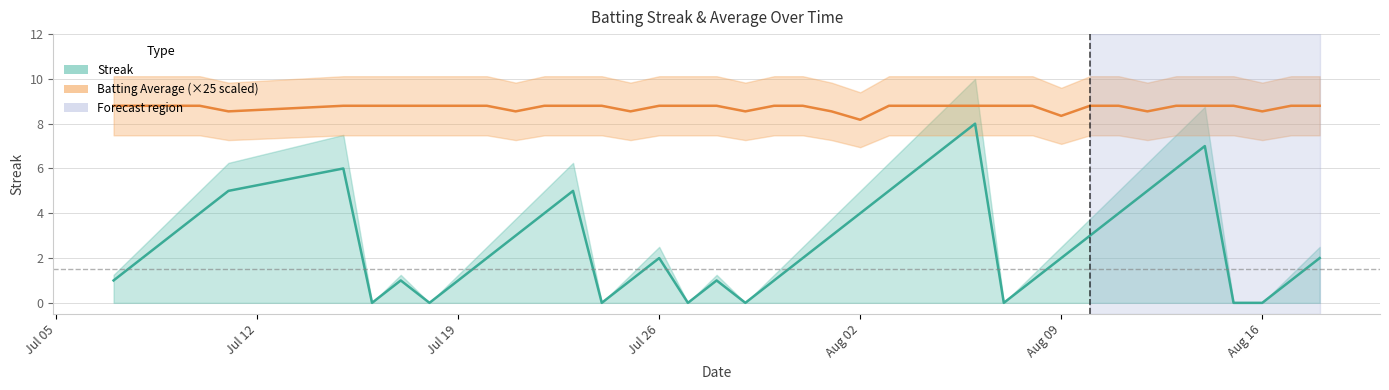

How many categories are shown in the chart?

40